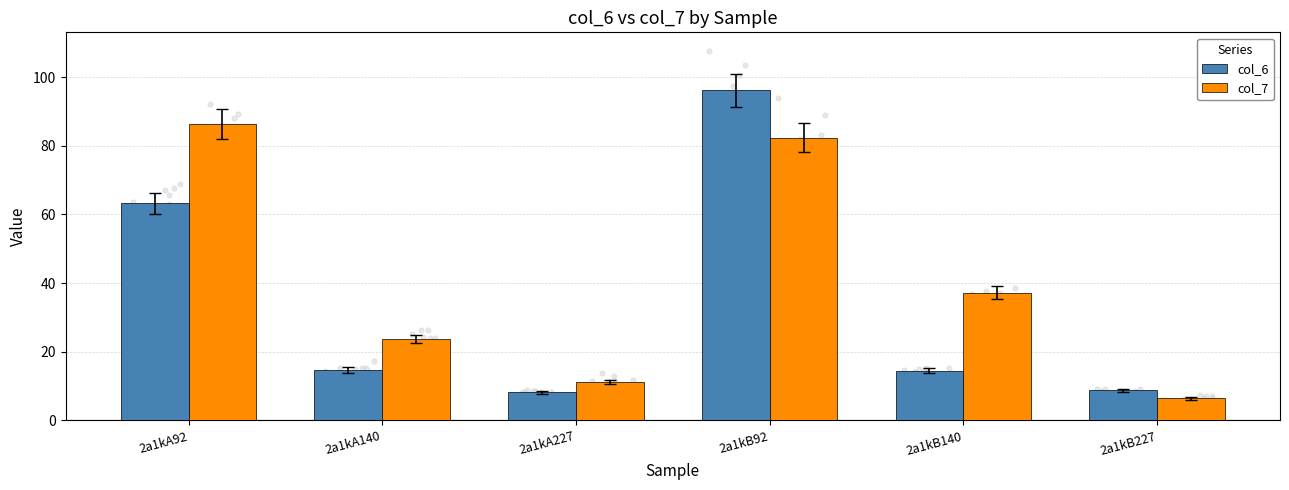

Is the value of col_7 at 2a1kA92 greater than the value of col_6 at 2a1kA92?

Yes